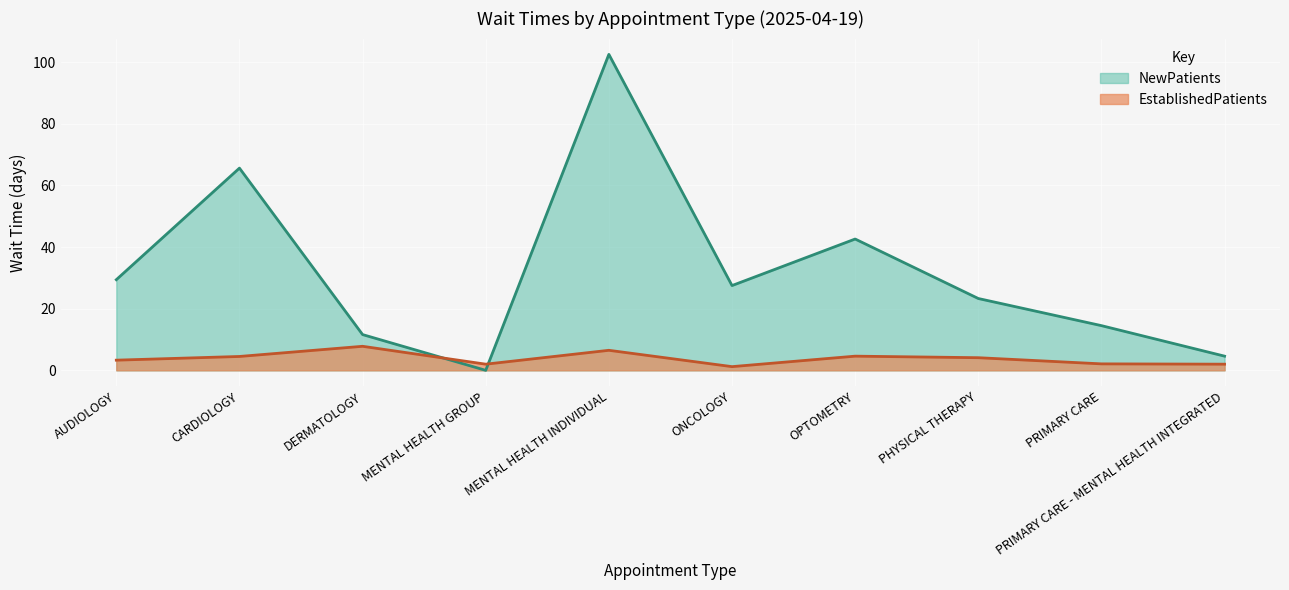

Reading left to right, extract all data points from this chart.

NewPatients: 29.4	65.6	11.6	0.0	102.5	27.5	42.6	23.3	14.5	4.6
EstablishedPatients: 3.3	4.5	7.8	2.0	6.5	1.2	4.6	4.1	2.1	2.0